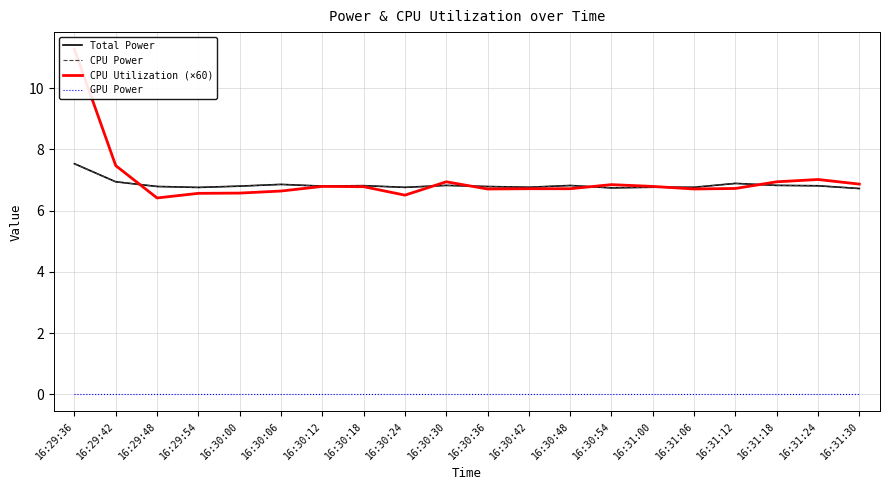

Rank the categories by CPU Power value from highest to lowest.

16:29:36, 16:29:42, 16:31:12, 16:30:06, 16:31:18, 16:30:30, 16:30:48, 16:30:18, 16:31:24, 16:30:12, 16:30:00, 16:29:48, 16:30:36, 16:31:00, 16:30:42, 16:31:06, 16:30:24, 16:29:54, 16:30:54, 16:31:30